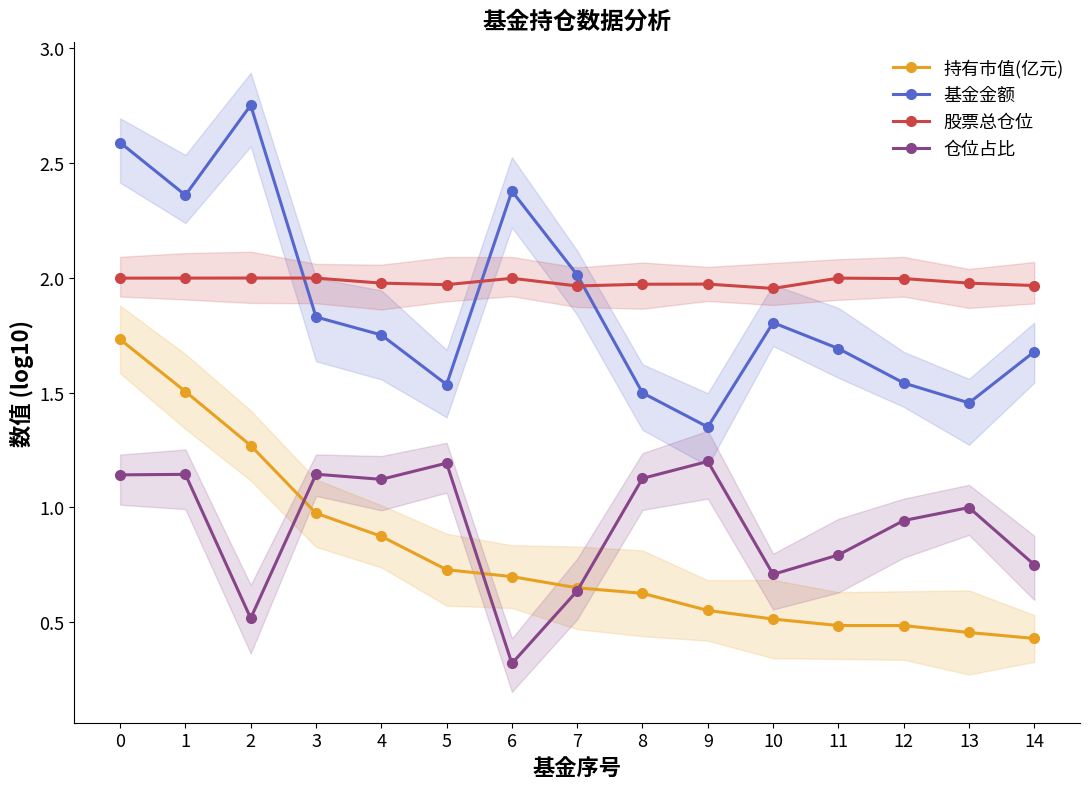

Reading right to left, extract all data points from this chart.

持有市值(亿元): 0.4	0.5	0.5	0.5	0.5	0.6	0.6	0.6	0.7	0.7	0.9	1.0	1.3	1.5	1.7
基金金额: 1.7	1.5	1.5	1.7	1.8	1.4	1.5	2.0	2.4	1.5	1.8	1.8	2.8	2.4	2.6
股票总仓位: 2.0	2.0	2.0	2.0	2.0	2.0	2.0	2.0	2.0	2.0	2.0	2.0	2.0	2.0	2.0
仓位占比: 0.8	1.0	0.9	0.8	0.7	1.2	1.1	0.6	0.3	1.2	1.1	1.1	0.5	1.1	1.1